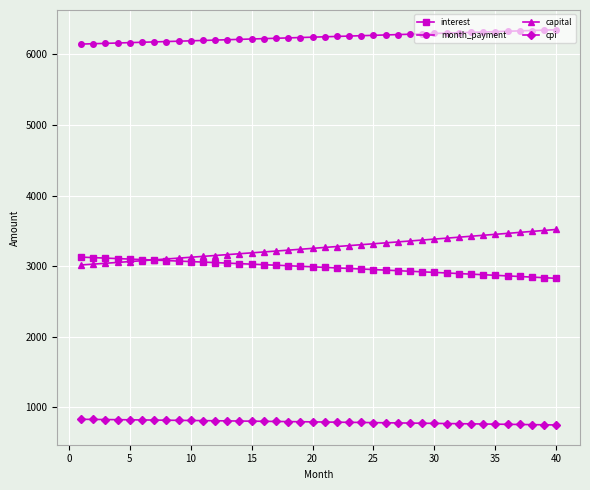

What is the minimum value shown in the chart?

751.1